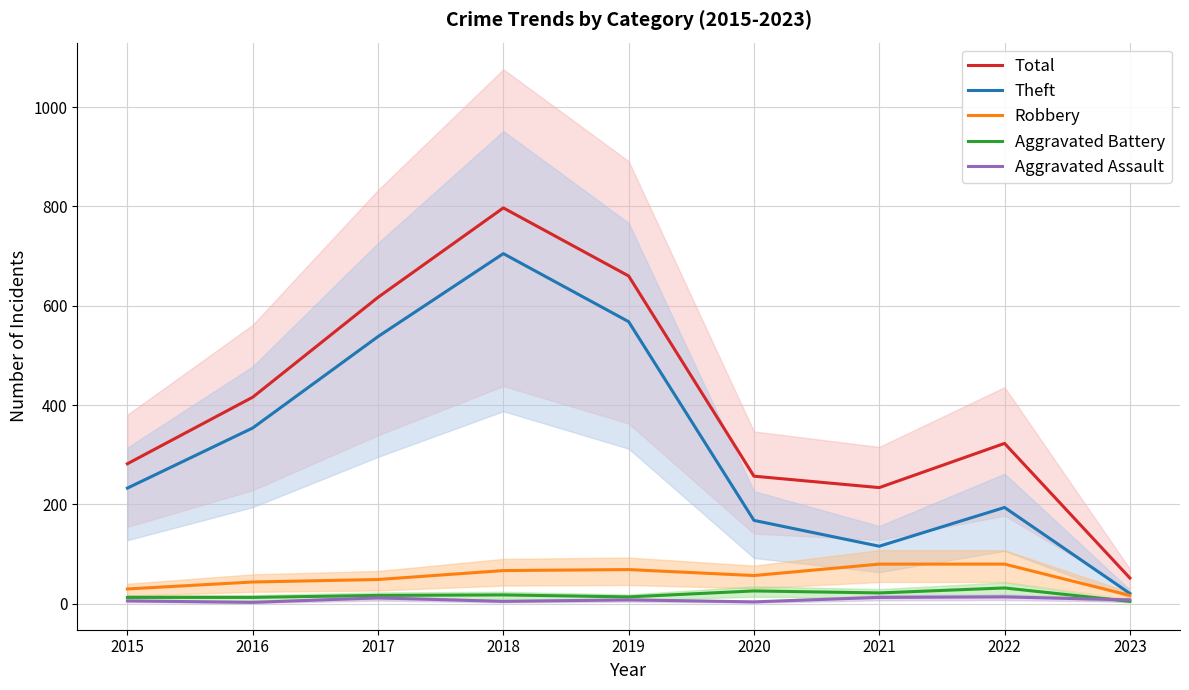

List the series in order of their peak value, highest first.

Total, Theft, Robbery, Aggravated Battery, Aggravated Assault